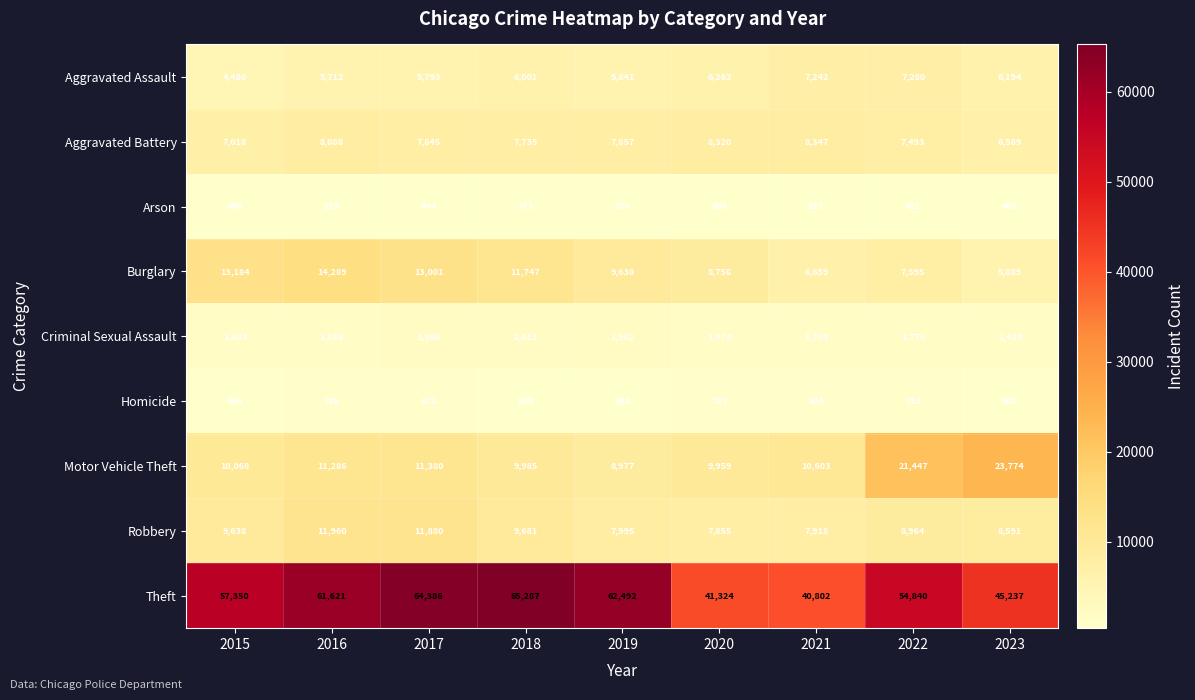

Which category has the highest value across all series?

2018